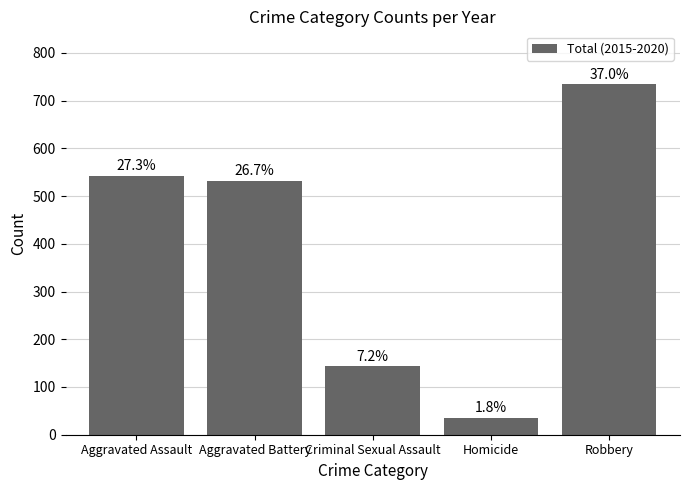

Rank the categories by value from highest to lowest.

Robbery, Aggravated Assault, Aggravated Battery, Criminal Sexual Assault, Homicide